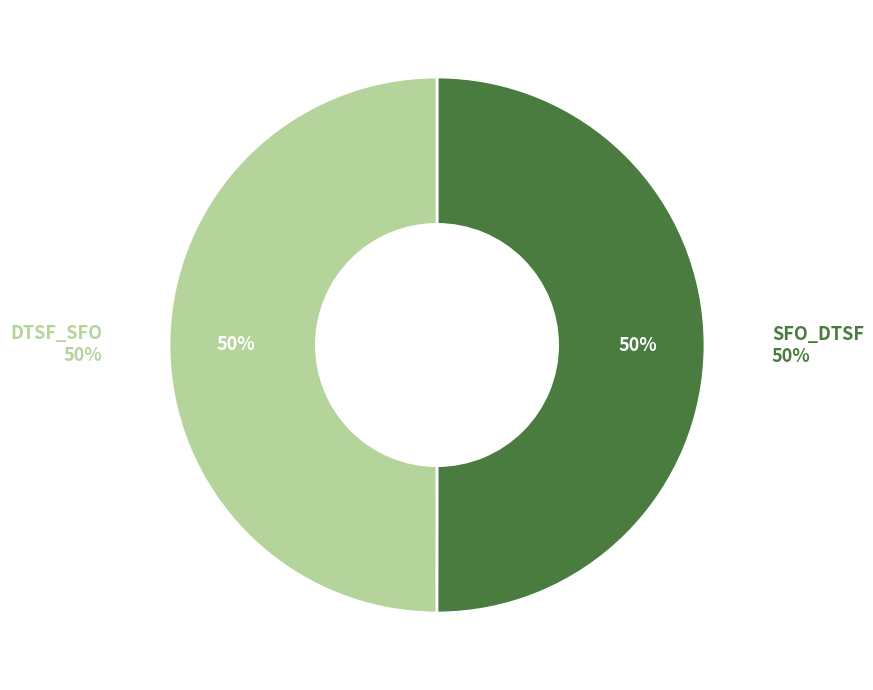

The 7 slice represents 23% of the pie. True or false?

False